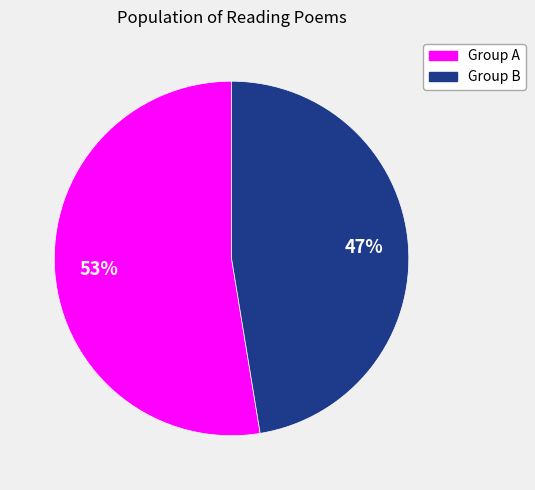

Is there any slice that represents more than half of the pie?

Yes